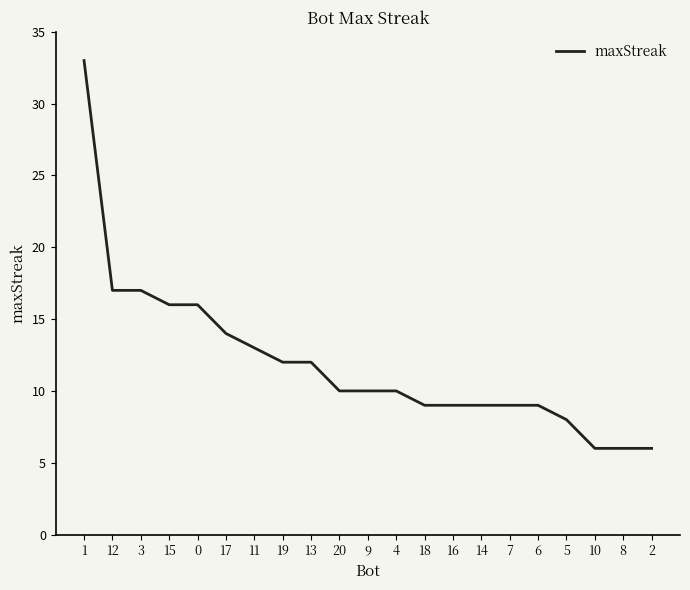

Reading left to right, extract all data points from this chart.

33	17	17	16	16	14	13	12	12	10	10	10	9	9	9	9	9	8	6	6	6